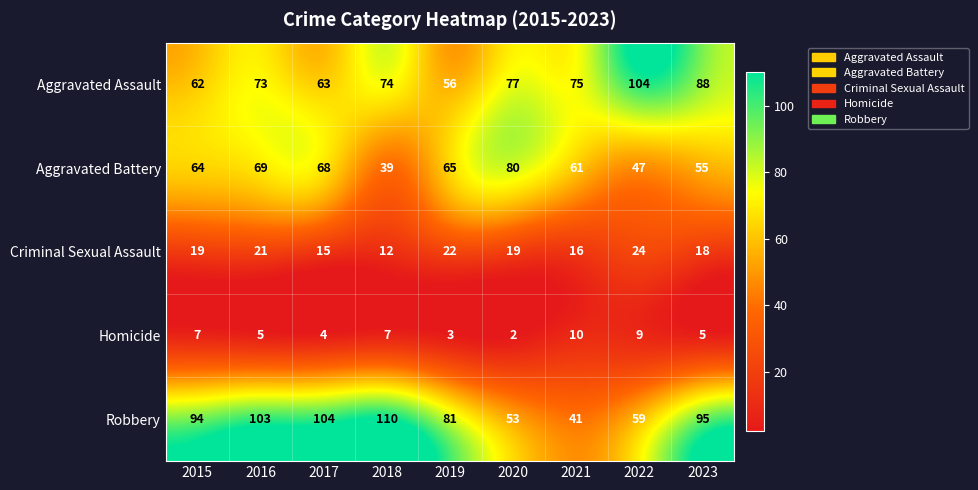

At 2016, list the series in order from smallest to largest.

Homicide, Criminal Sexual Assault, Aggravated Battery, Aggravated Assault, Robbery